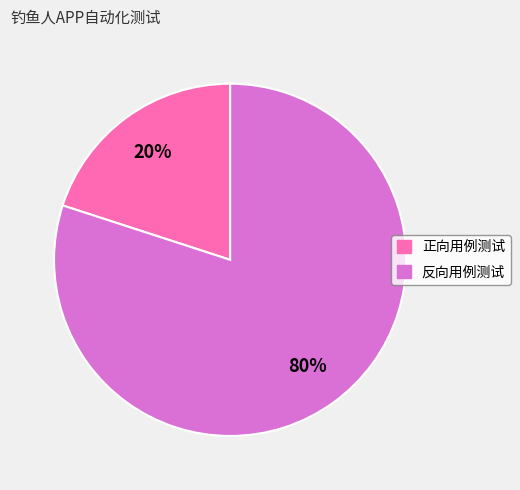

Does 正向用例测试 account for over 50% of the chart?

No